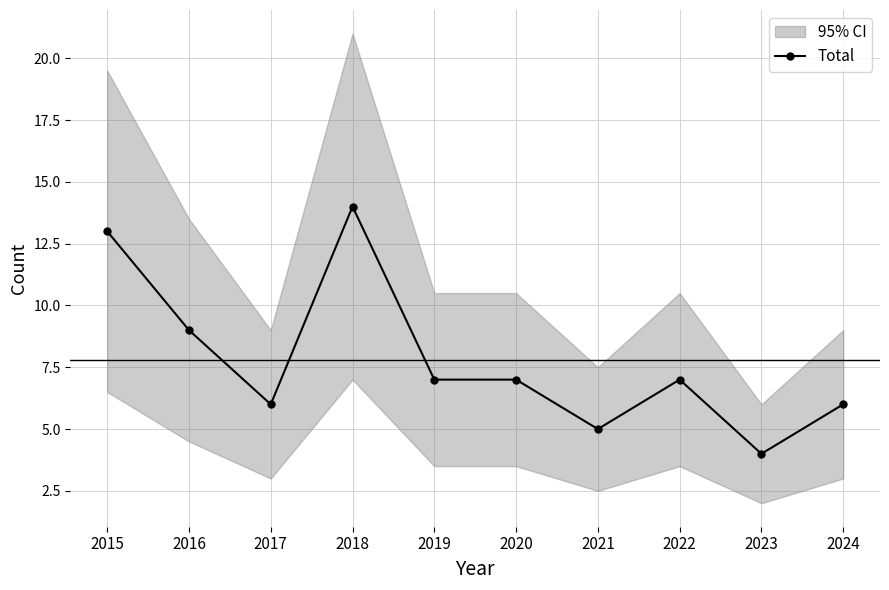

What is the greatest value displayed?

14